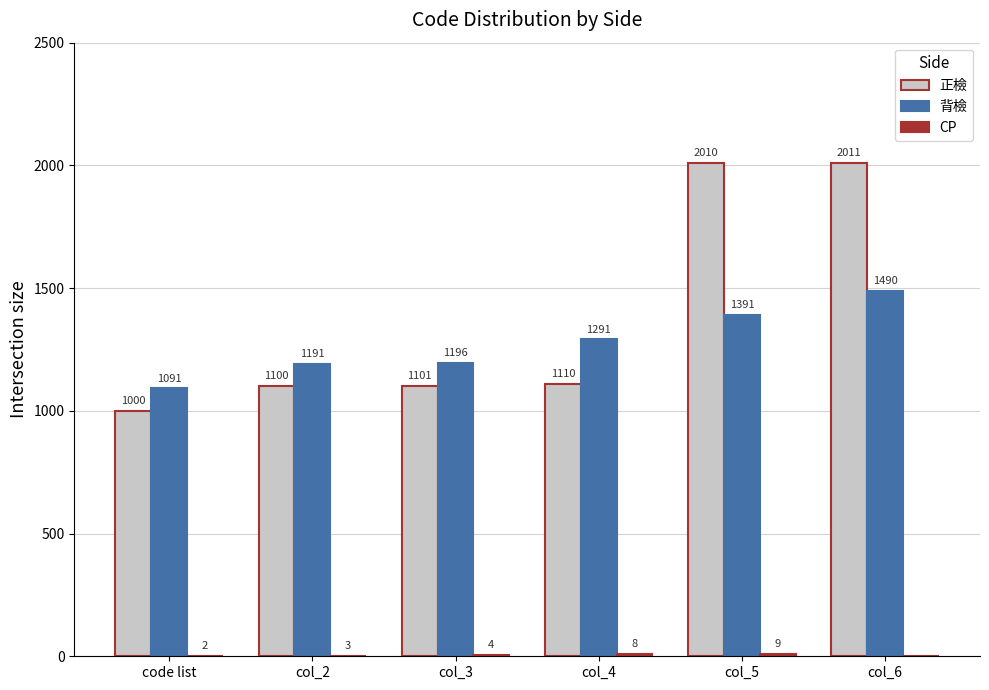

What is the sum of all 正檢 values?

8332